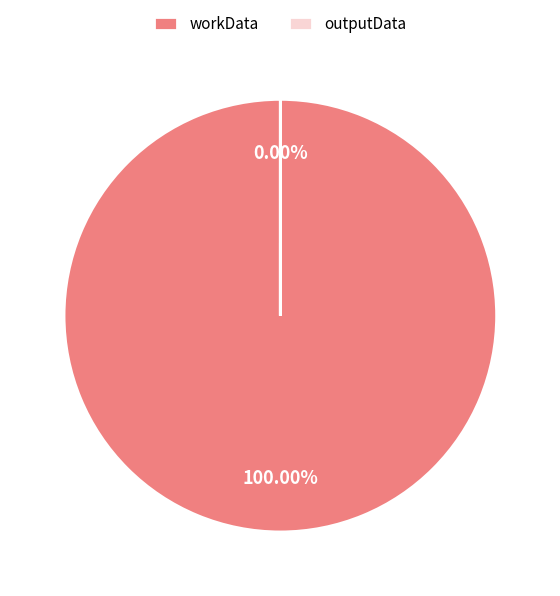

Is the sum of outputData and workData greater than half?

Yes